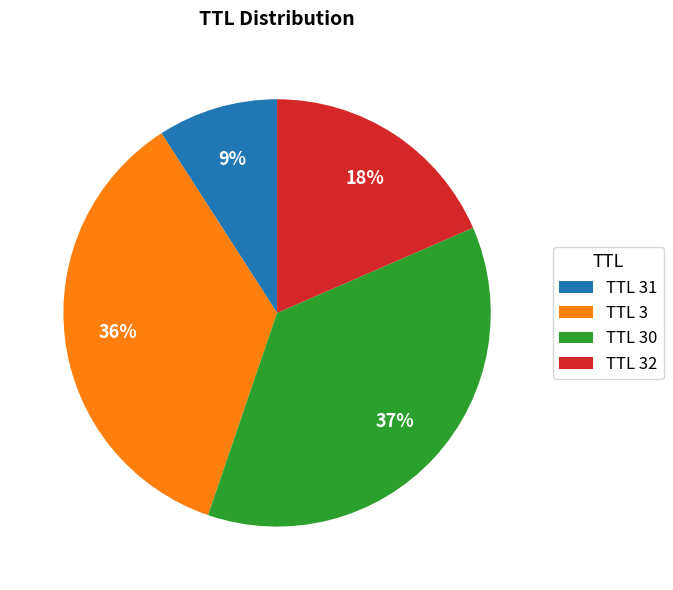

Which slice is the largest?

TTL 30